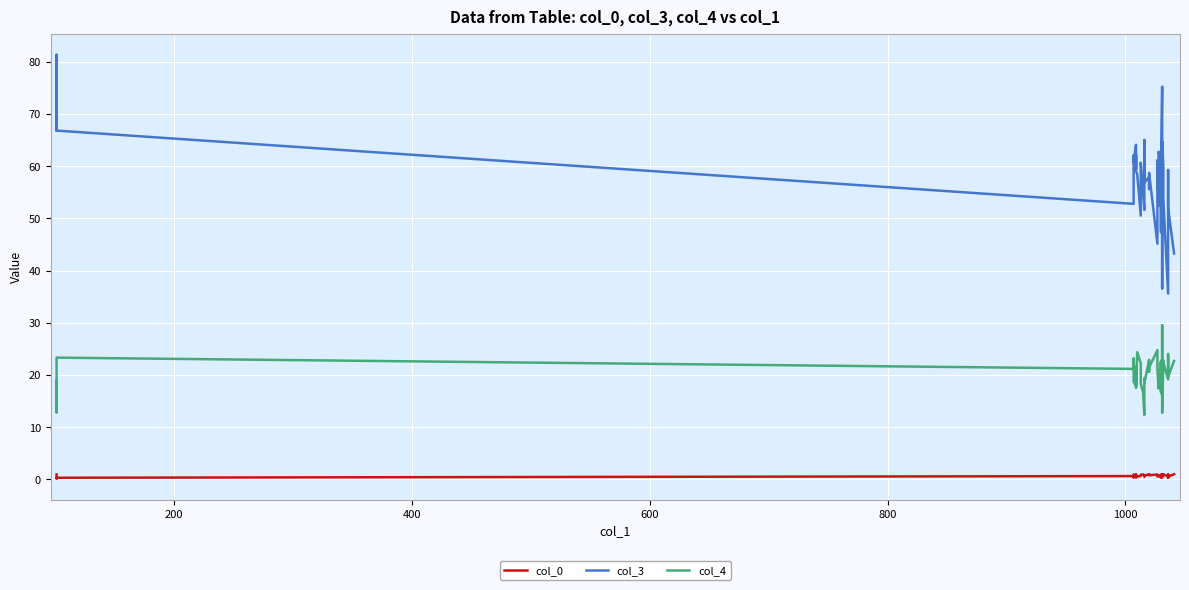

Reading left to right, list all the values displayed in this chart.

col_0: 0.9	0.2	0.3	0.6	0.4	0.9	0.8	0.8	0.9	0.3	0.6	0.7	0.9	0.9	0.7	0.6	0.7	1.0	1.0	0.8	0.9	0.9	0.5	0.7	0.8	0.3	0.4	0.8	1.0	0.7	0.4	1.0	0.7	0.8	1.0	0.5	0.3	0.9	0.5	1.0
col_3: 66.8	81.3	66.8	52.8	62.0	60.7	64.1	59.4	62.1	59.1	58.5	50.5	60.7	54.7	51.6	65.0	56.8	57.9	55.6	58.7	45.1	61.1	60.7	52.4	62.8	61.0	47.3	54.5	58.8	75.2	36.6	64.7	59.7	57.2	53.6	35.6	54.3	59.3	52.0	43.3
col_4: 18.8	12.8	23.3	21.2	23.1	18.7	18.0	21.5	20.5	17.5	24.4	22.2	18.3	16.7	12.3	19.3	18.4	22.9	20.6	21.4	24.8	21.1	21.0	17.4	19.4	22.3	17.7	16.7	22.7	15.9	29.5	12.7	22.7	22.5	22.4	19.1	24.0	24.0	19.7	22.7